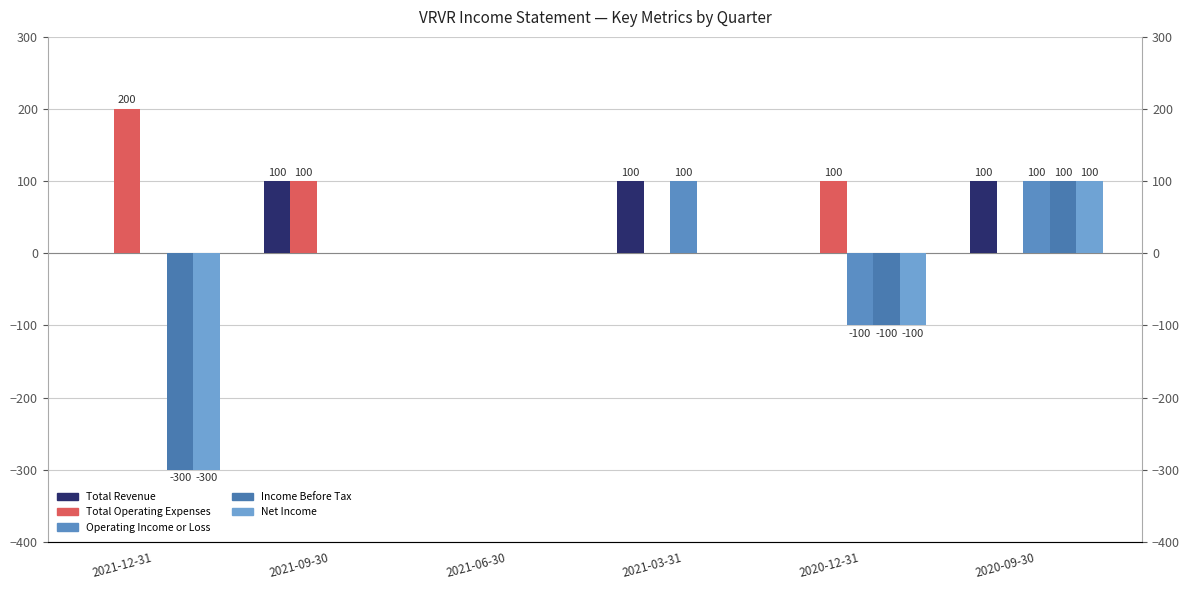

Which series has the largest total across all categories?

Total Operating Expenses